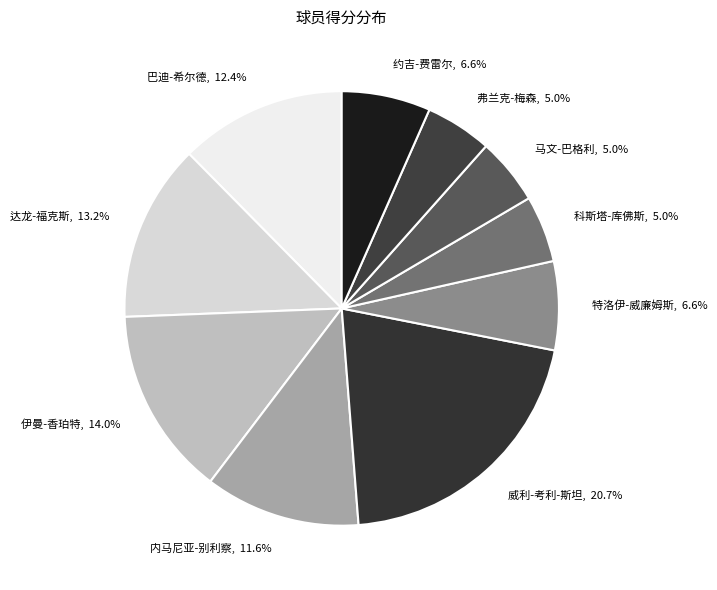

Is there any slice that represents more than half of the pie?

No